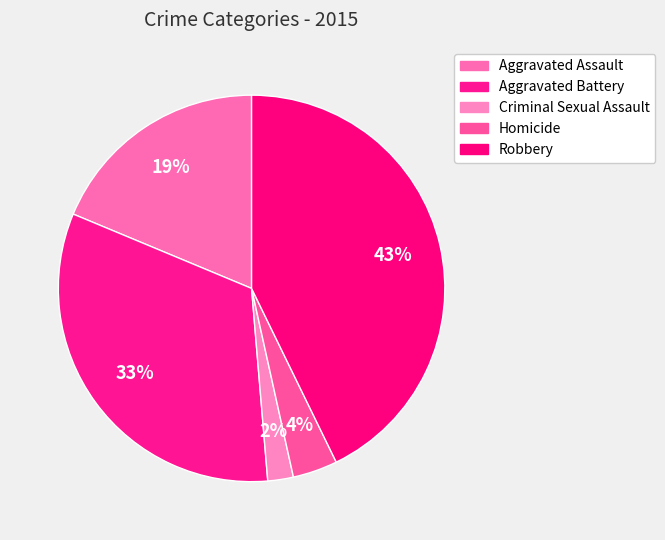

How many slices are in this pie chart?

5